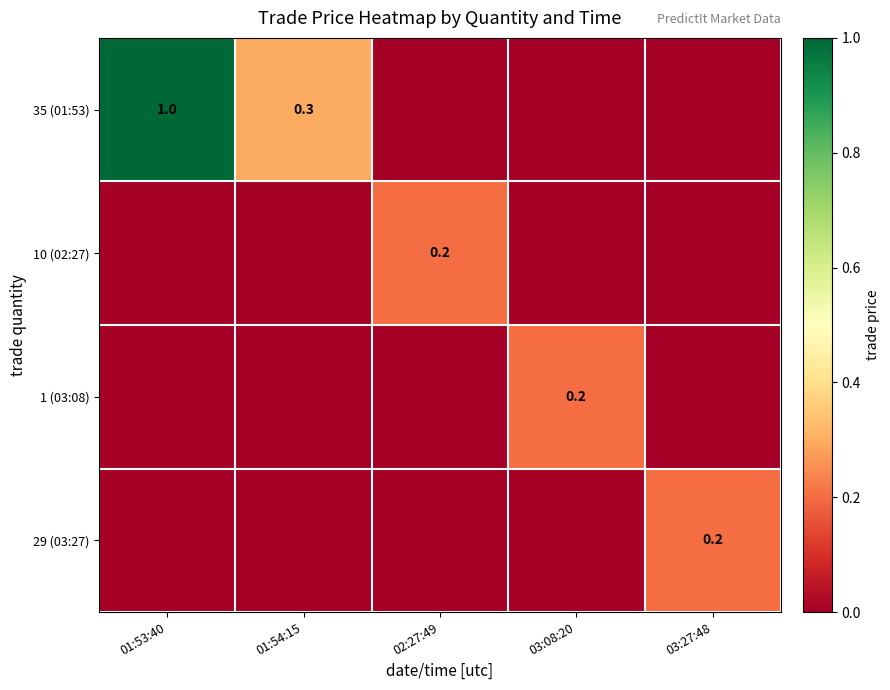

The 29 (03:27) series shows 0.2 at 03:27:48. True or false?

True